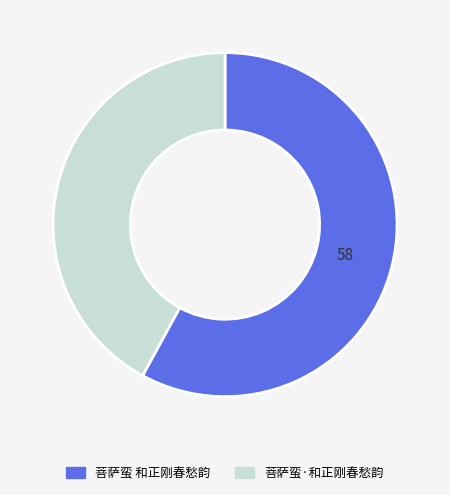

Count the number of slices in the pie.

2